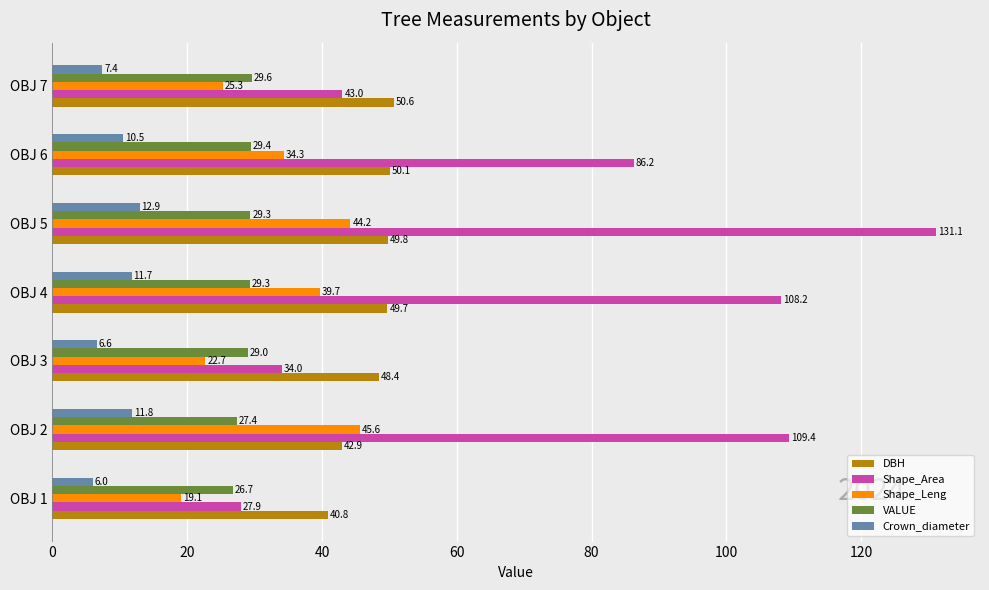

Which series has the largest range (max minus min)?

Shape_Area